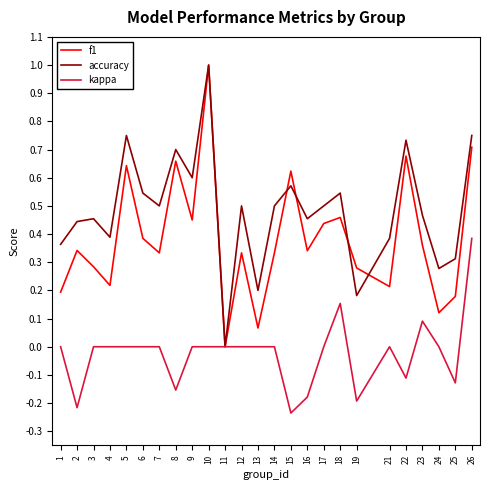

The f1 series shows 0.4 at 23. True or false?

True